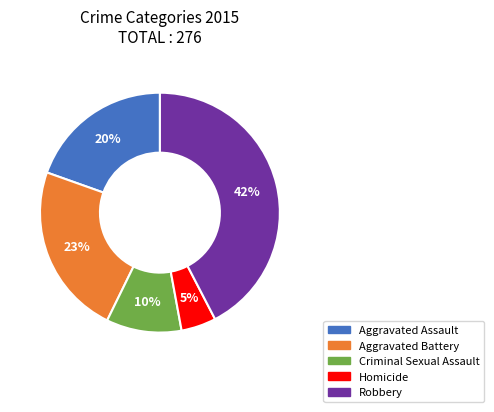

Which slice is the largest?

Robbery